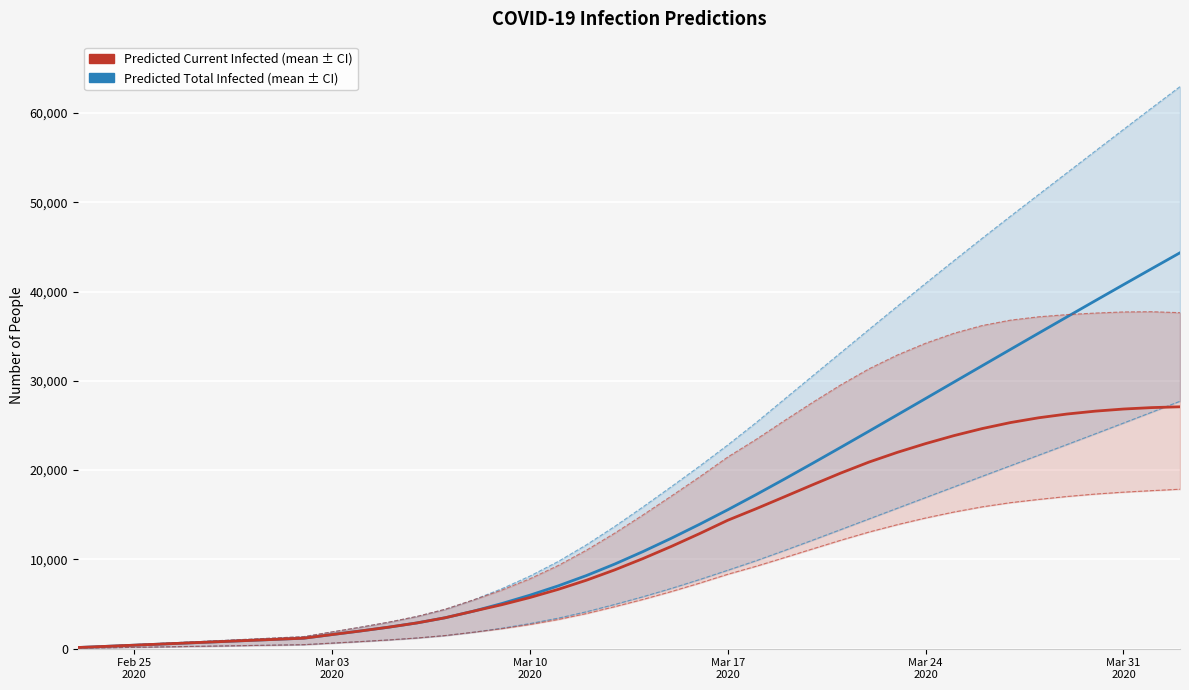

Is this an area chart (filled region under the line)?

No